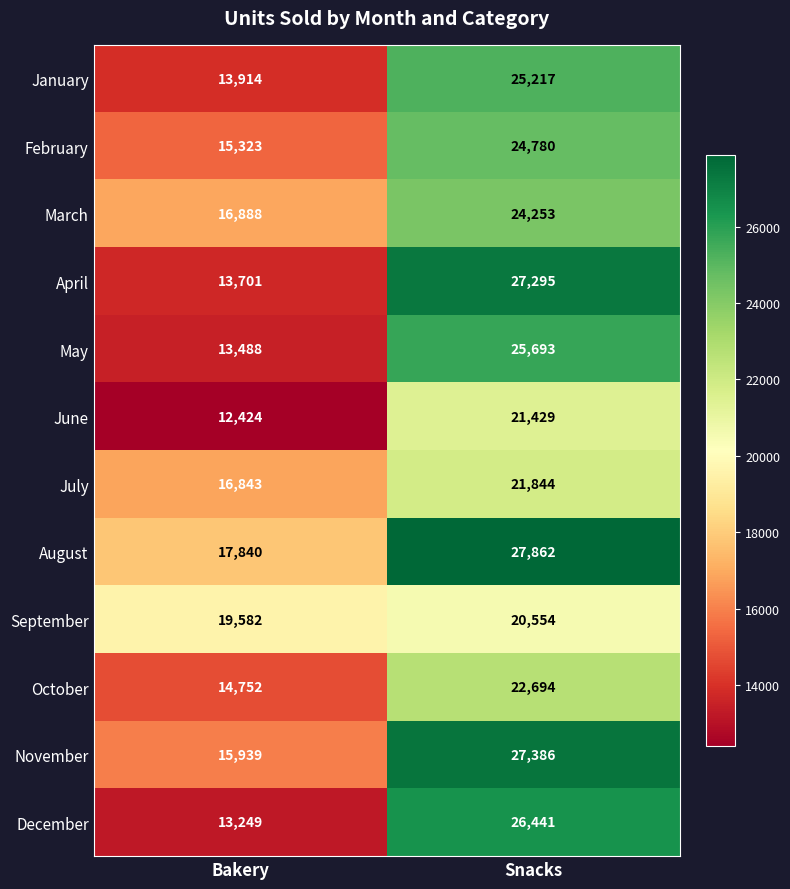

How many data points does each series have?

2